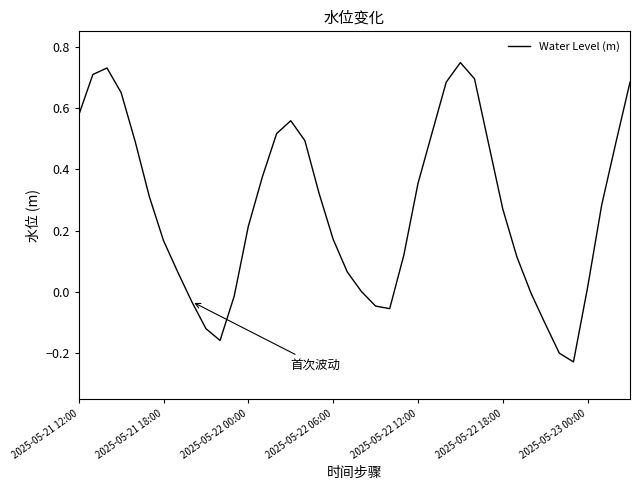

What is the difference between the maximum and minimum values?

1.0